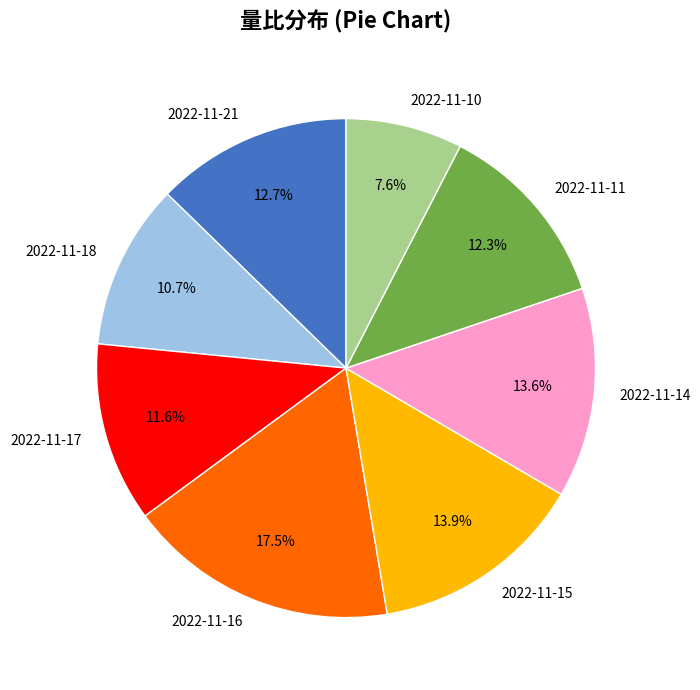

Is there a majority slice in this chart?

No